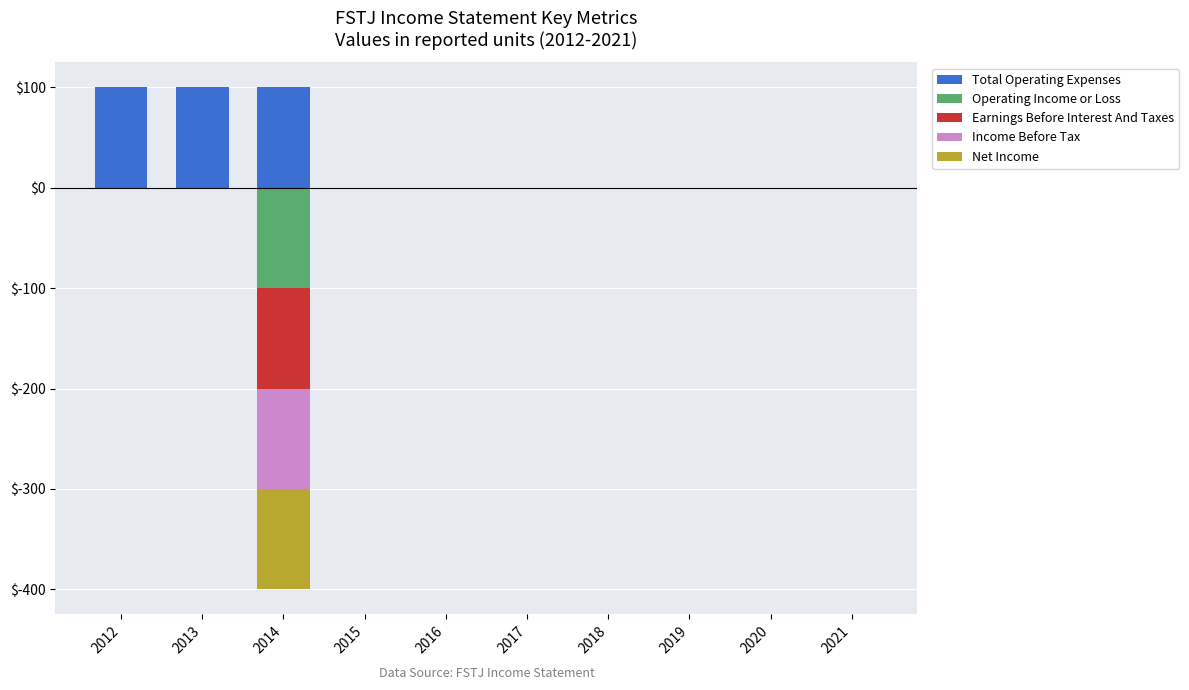

List the labels in order of Income Before Tax value, largest first.

2012, 2013, 2015, 2016, 2017, 2018, 2019, 2020, 2021, 2014